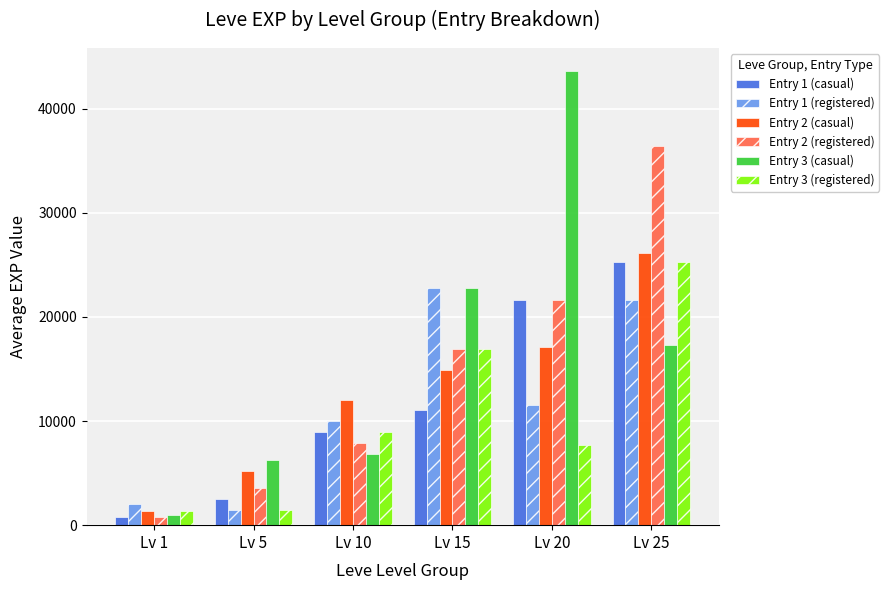

What value does the Entry 3 (registered) series have at Lv 25, to the nearest 10?

25250